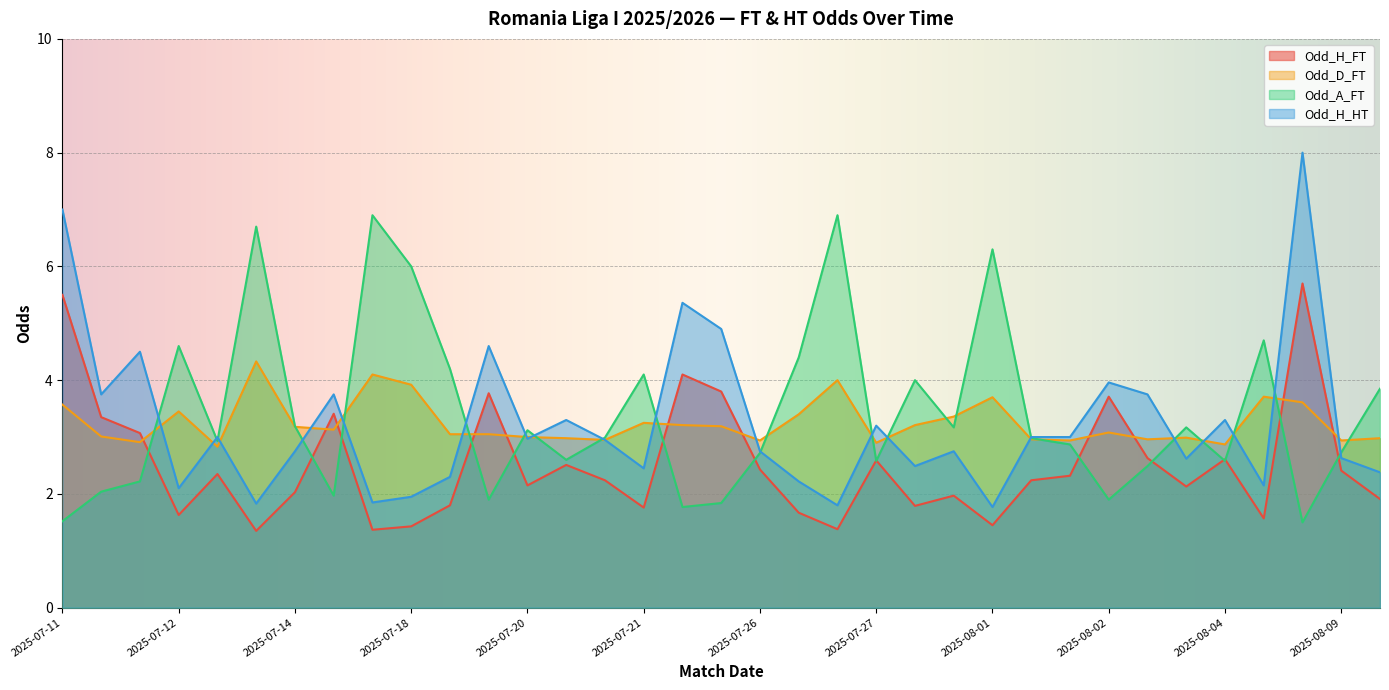

Count the number of data series in this chart.

4